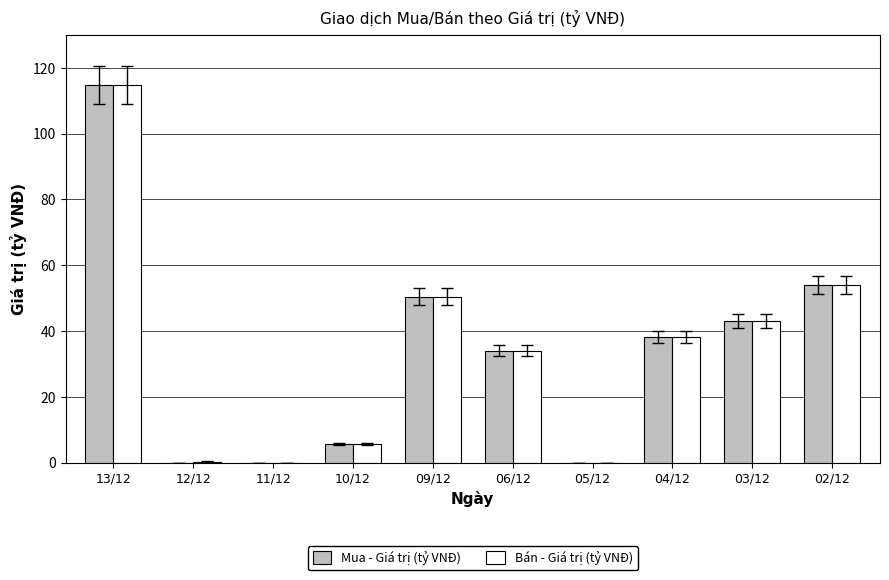

What is the sum of all Bán - Giá trị (tỷ VNĐ) values?

340.5